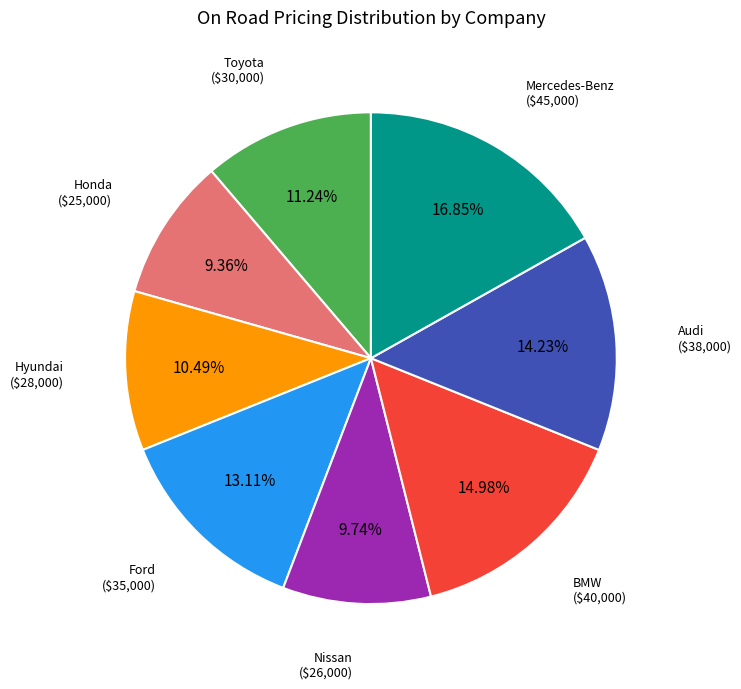

Is there any slice that represents more than half of the pie?

No